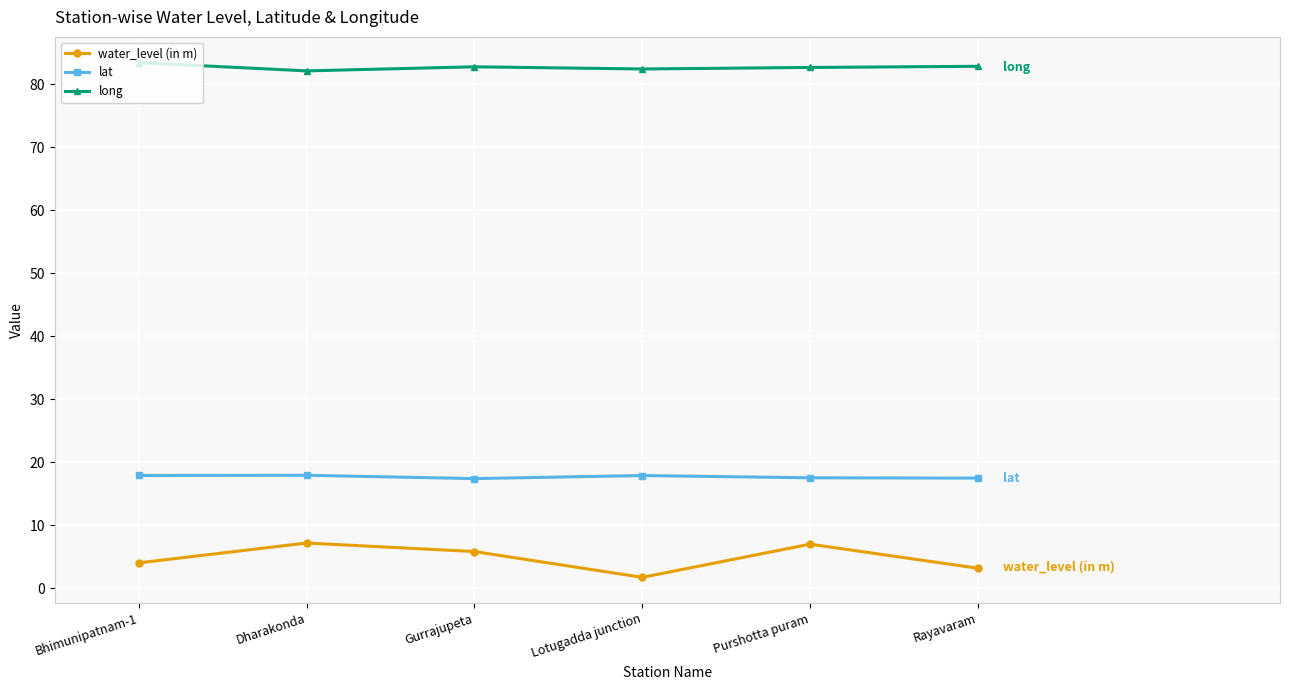

Where is the first local maximum for water_level (in m)?

Dharakonda